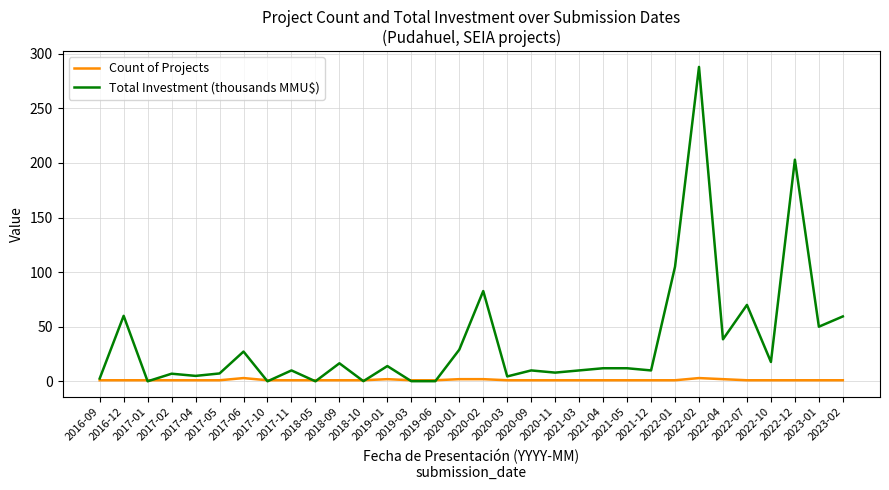

What is the difference between the maximum and second lowest values in the Count of Projects series?

2.0